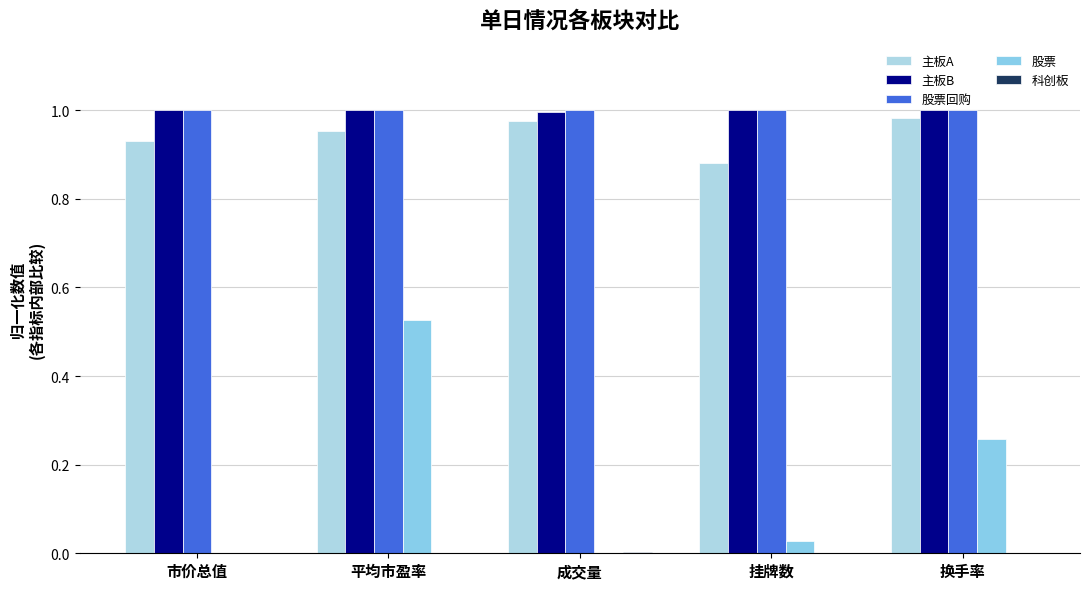

Count the number of data series in this chart.

5